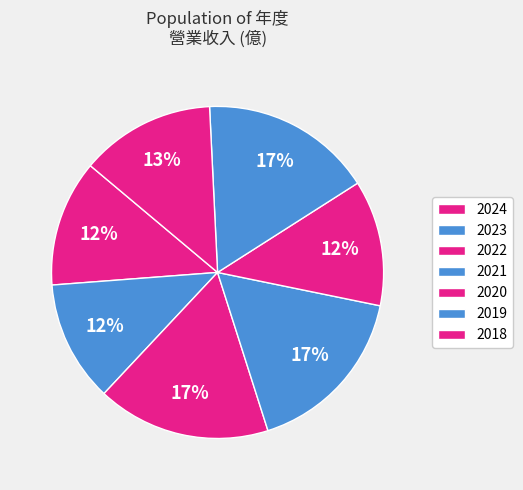

How many slices are in this pie chart?

7